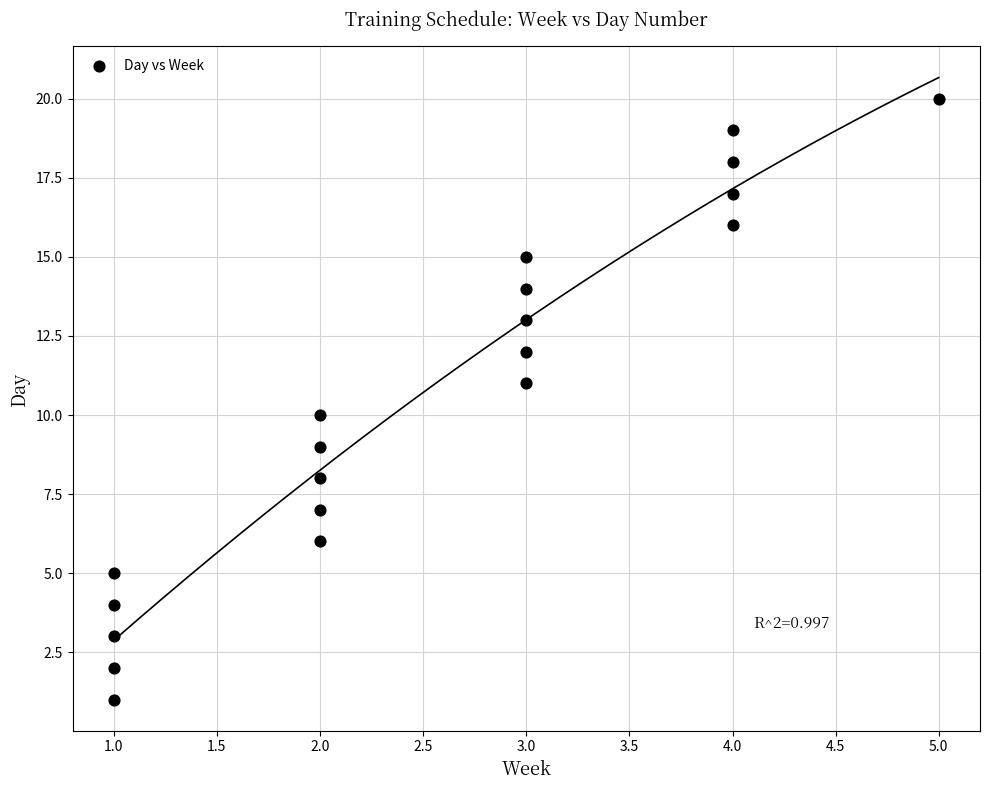

What is the range of Y values (max minus min)?

19